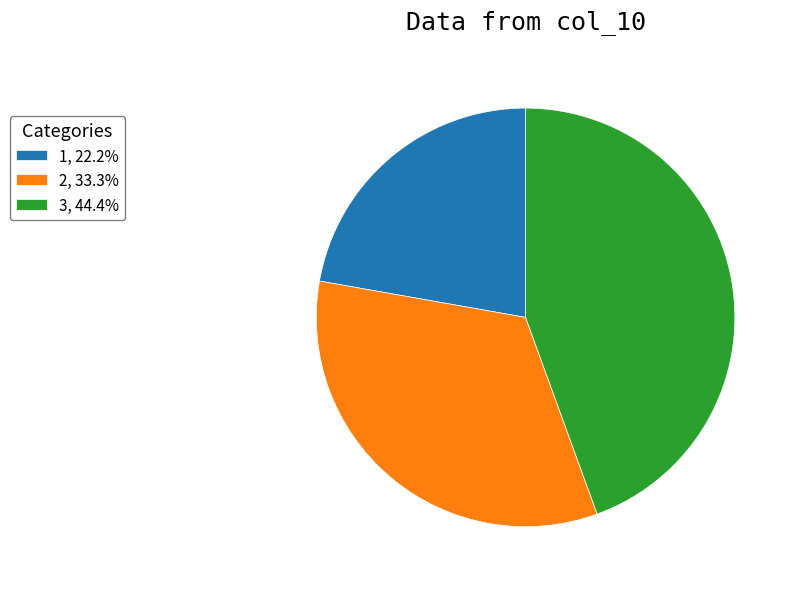

Approximately how many times larger is the value at 3, 44.4% compared to 2, 33.3%?

1.3